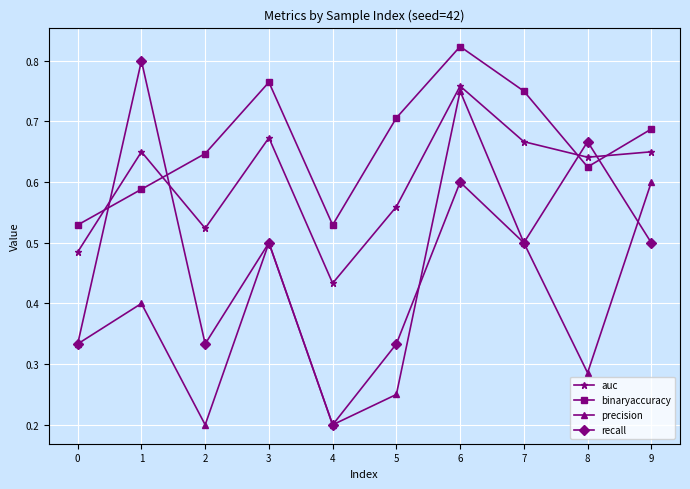

How many binaryaccuracy values are between 0 and 1?

10